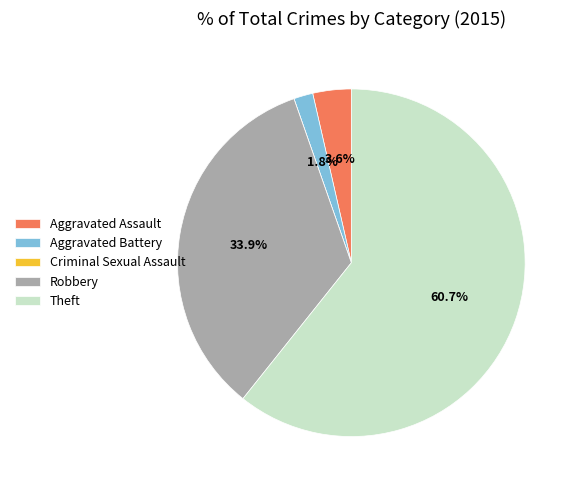

To the nearest percent, what is the difference between the largest and smallest slice percentages?

61%